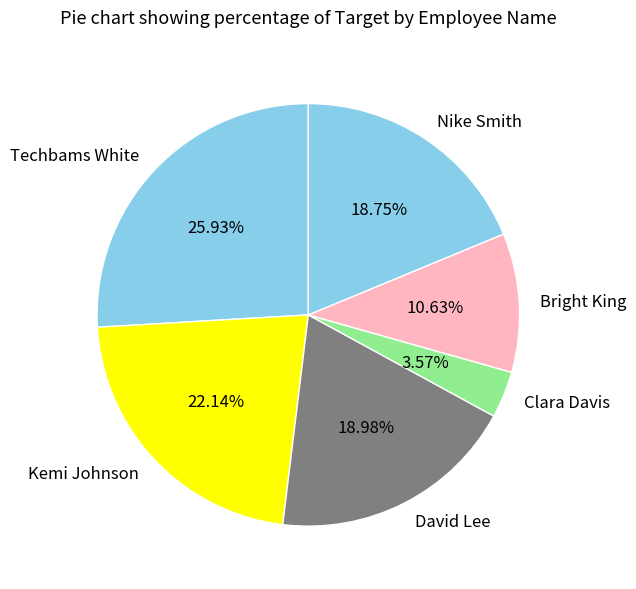

Which category has the smallest portion of the pie?

Clara Davis